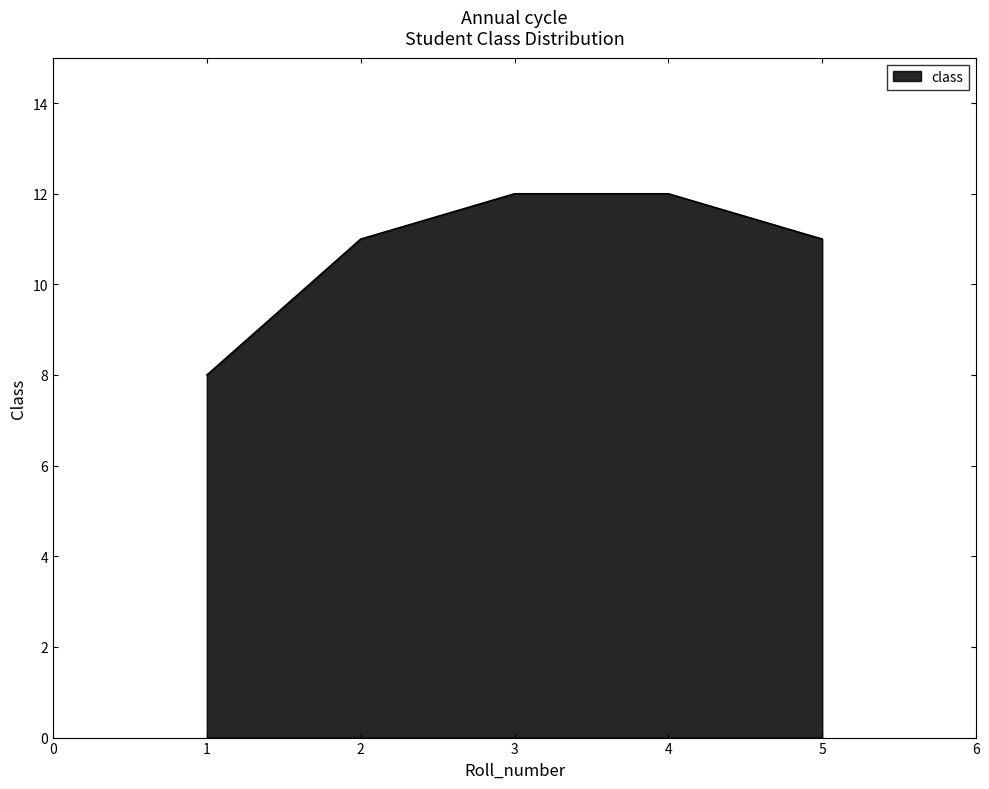

What is the minimum value shown in the chart?

8